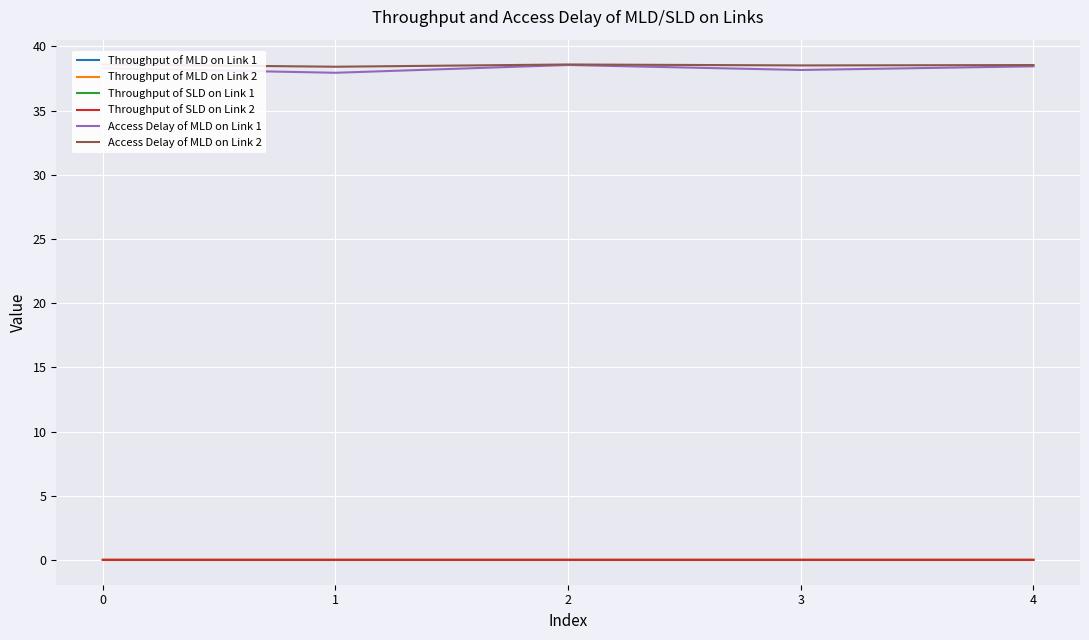

Count the Throughput of SLD on Link 2 values in the range 0 to 1.

5